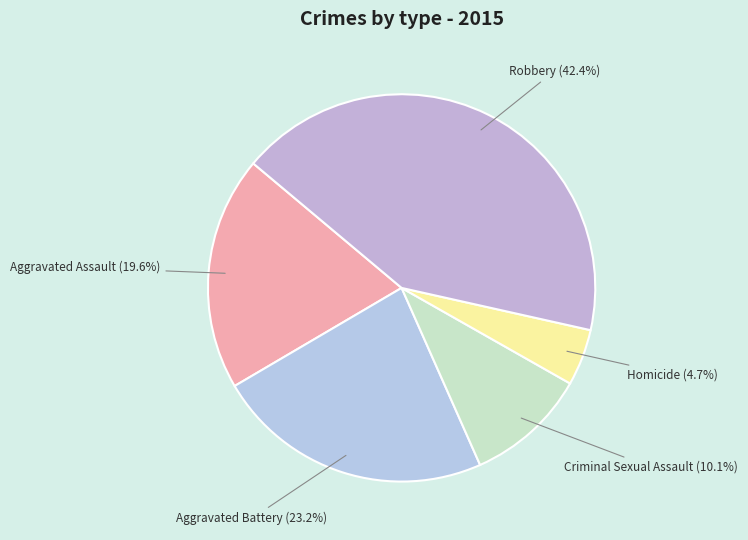

Does Robbery represent more than half of the total?

No